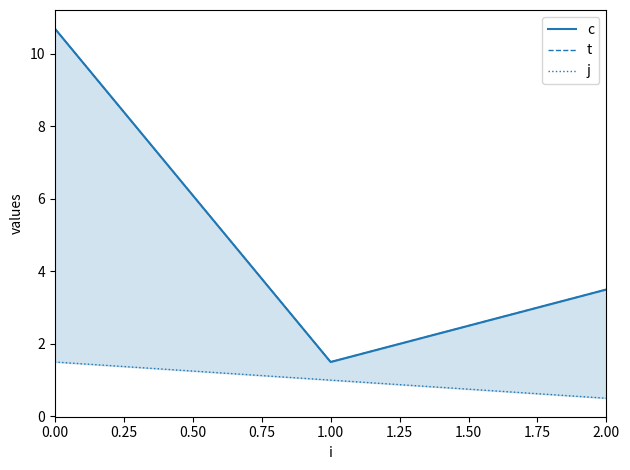

Which series has the widest spread of values?

c